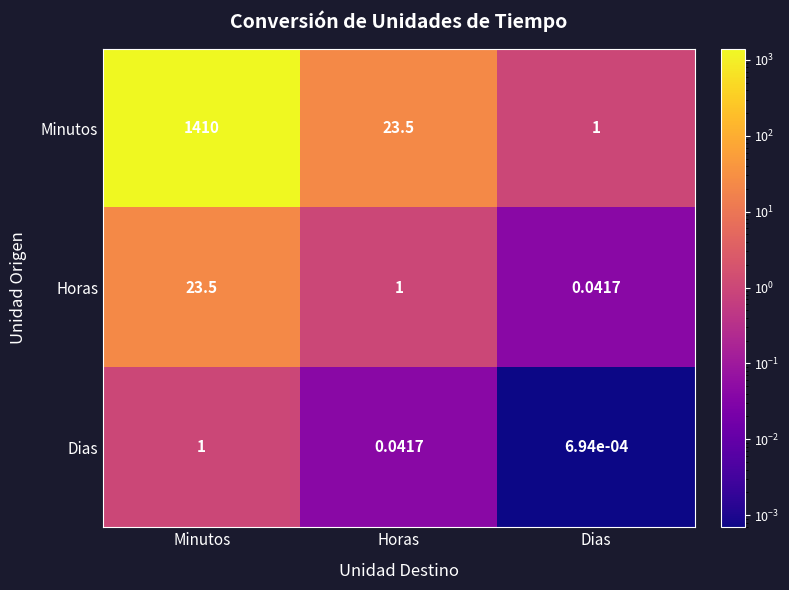

List the labels in order of Horas value, smallest first.

Dias, Horas, Minutos